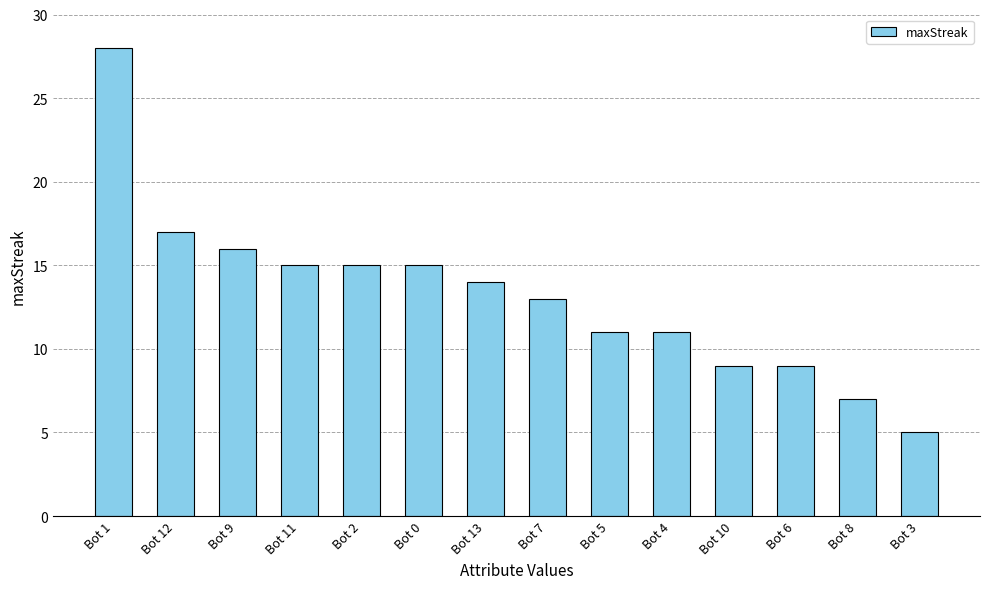

How many bars are there in total?

14